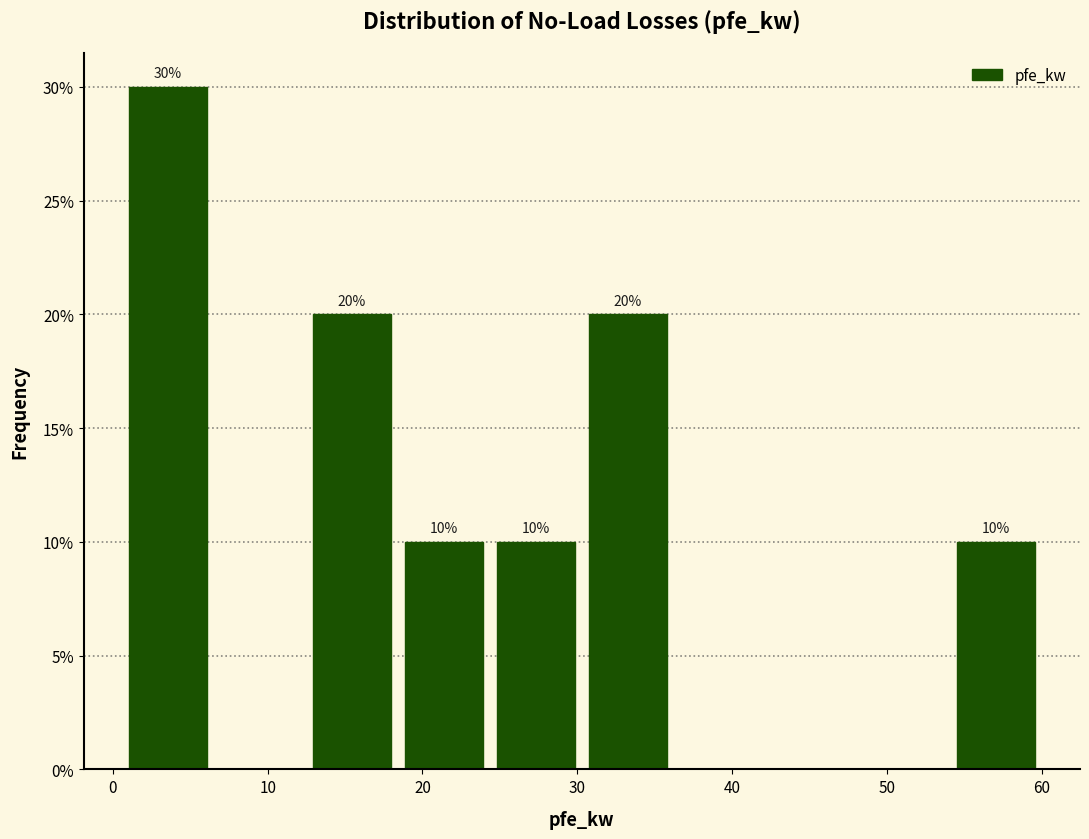

Over which range of the x-axis is the bar tallest?

1 to 7